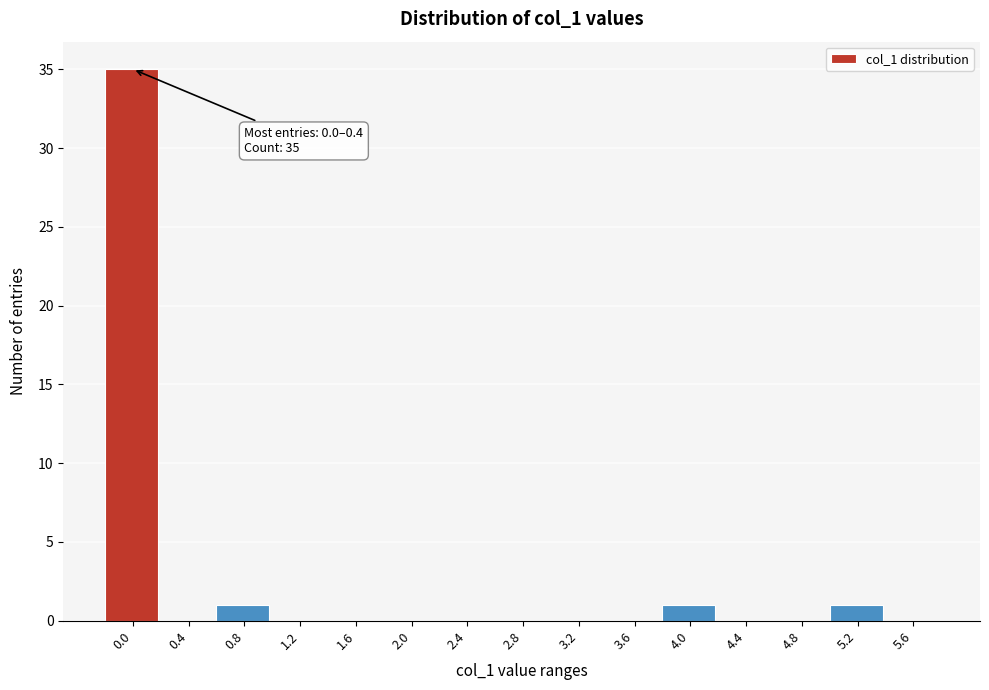

Reading right to left, what are all the values shown in this chart?

5.6=0	5.2=1	4.8=0	4.4=0	4.0=1	3.6=0	3.2=0	2.8=0	2.4=0	2.0=0	1.6=0	1.2=0	0.8=1	0.4=0	0.0=35